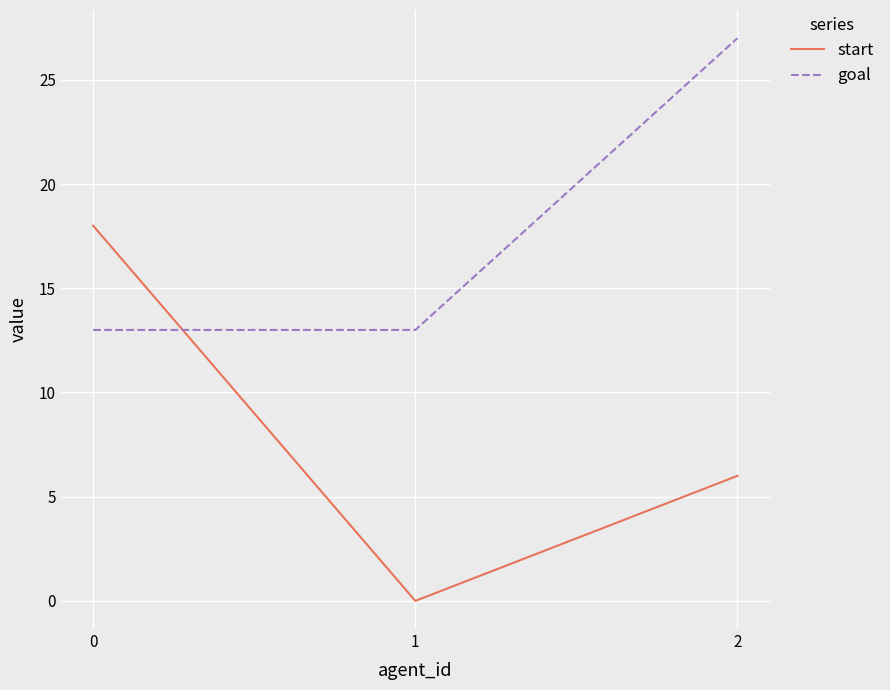

Count the start values in the range 0 to 18.

3